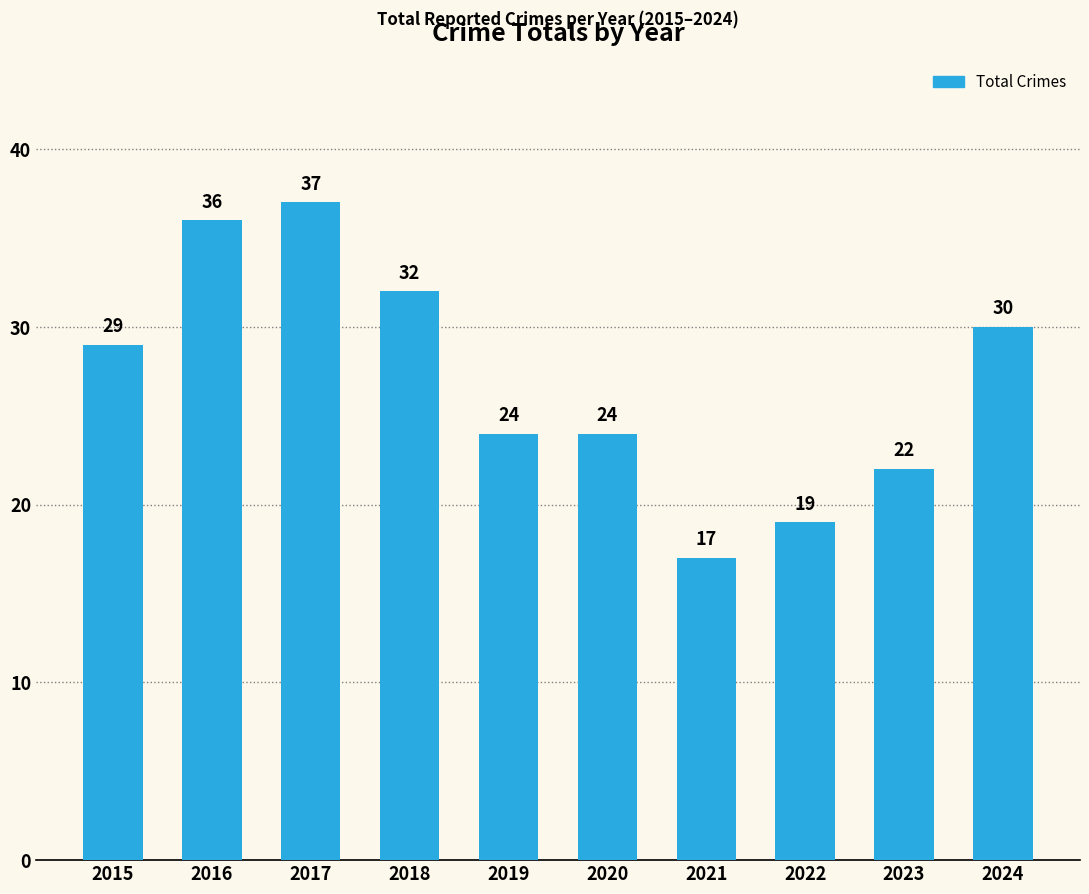

What is the approximate value at 2021, to the nearest 5?

15